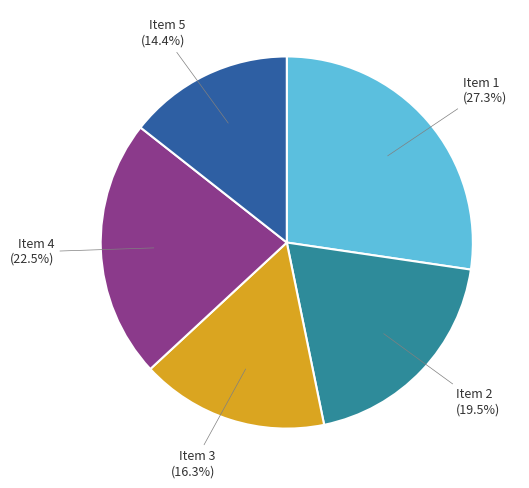

To the nearest percent, what is the difference between the Item 1 and Item 5 slice percentages?

13%